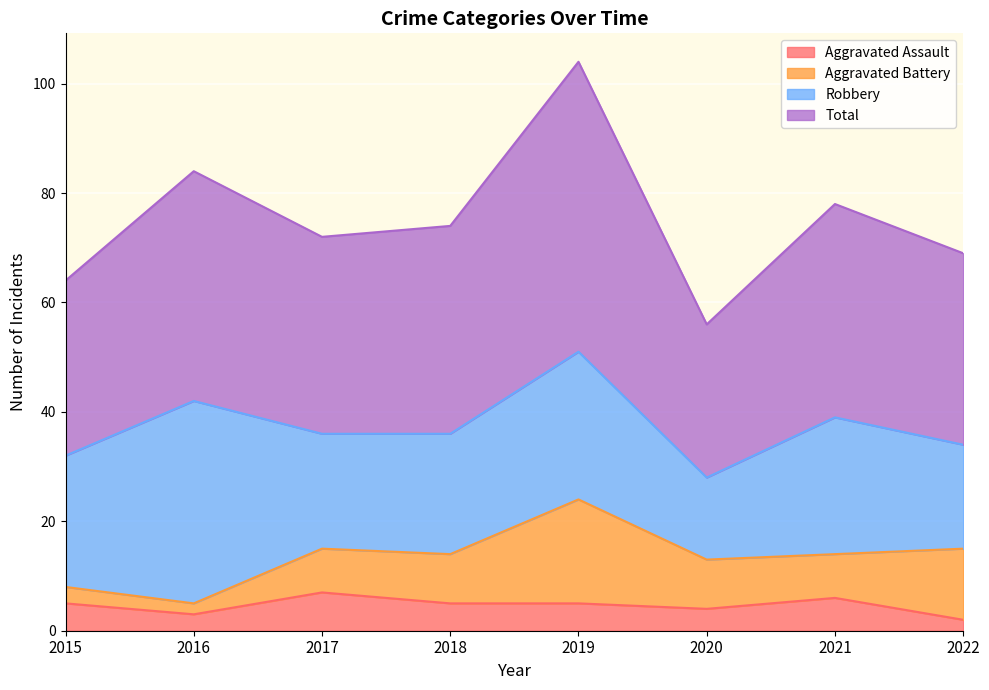

True or false: Total and Aggravated Assault cross at least once.

False